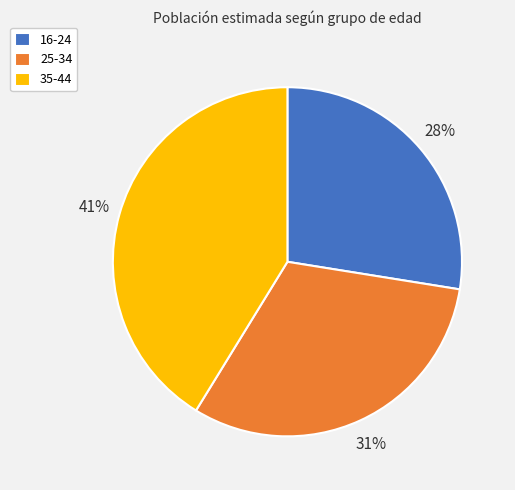

What percentage is the 25-34 slice, to the nearest percent?

31%